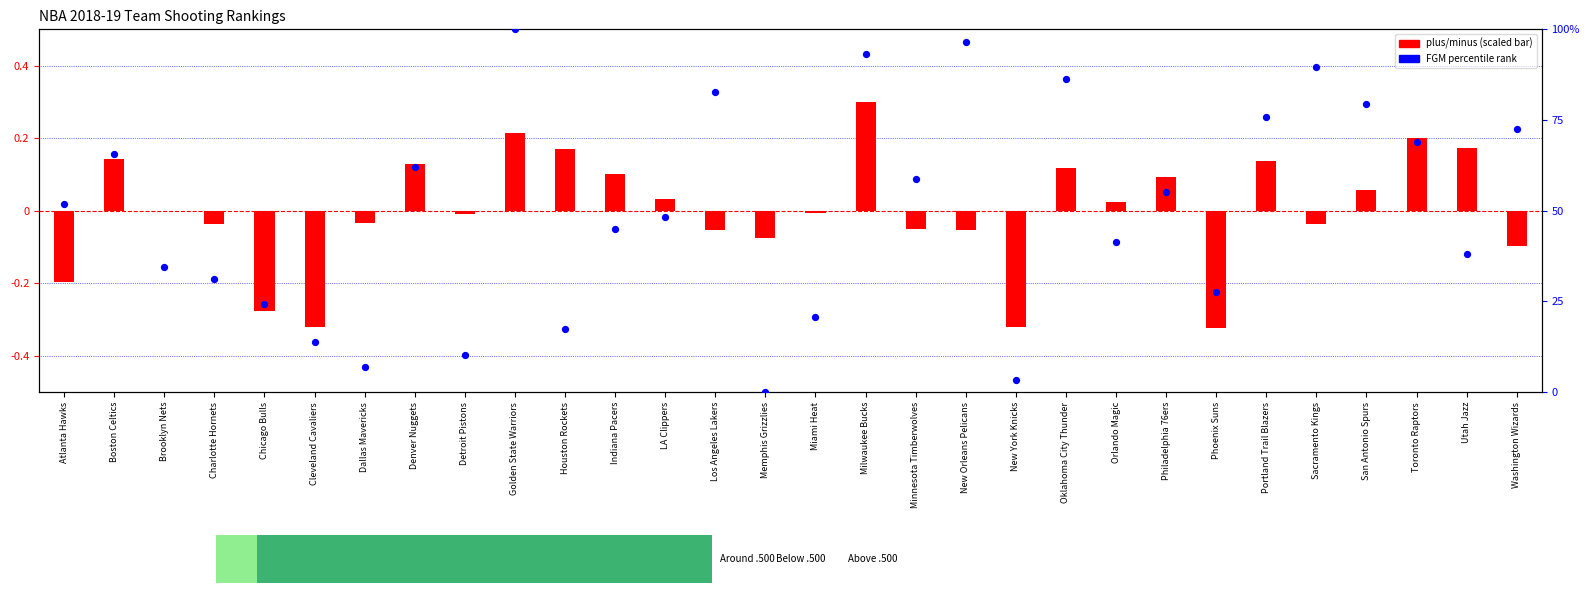

What are all the series names shown in the legend?

plus/minus (scaled), FGM percentile rank